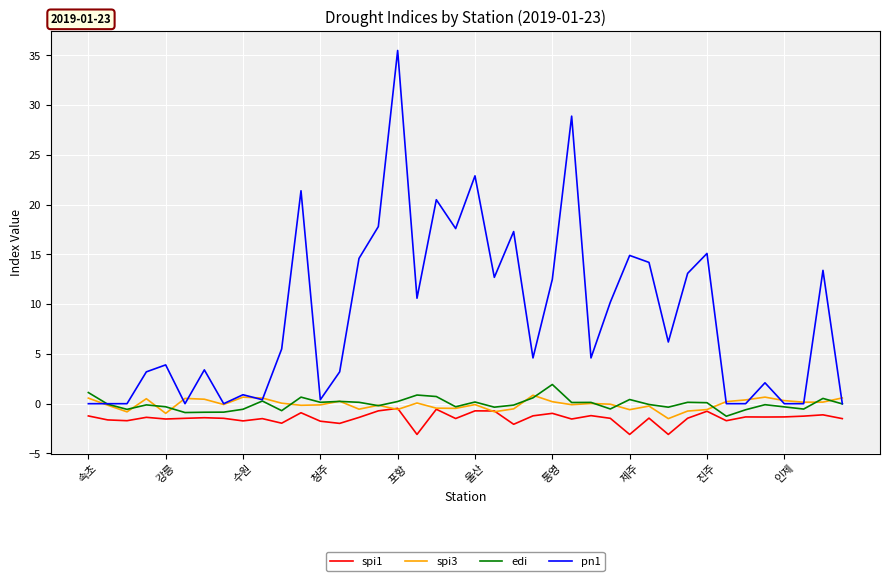

What is the minimum value for edi?

-1.3